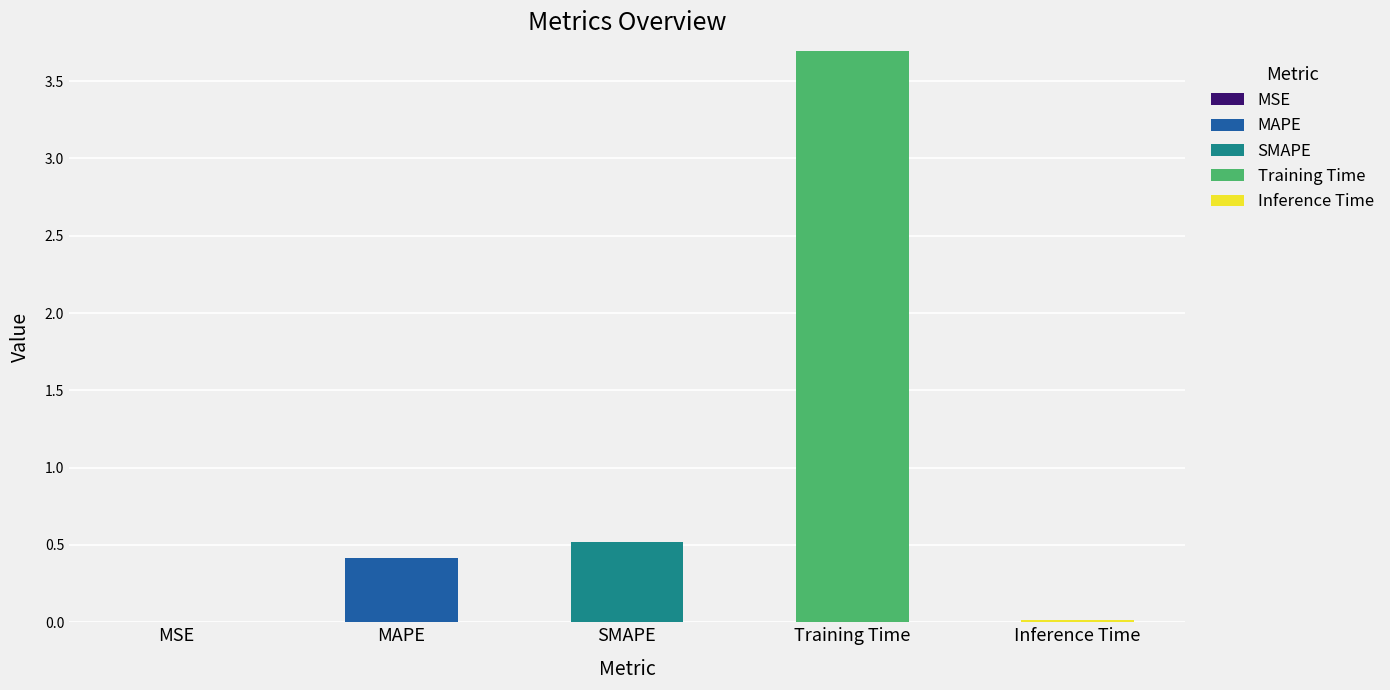

What is the total value across all series at Training Time?

3.7